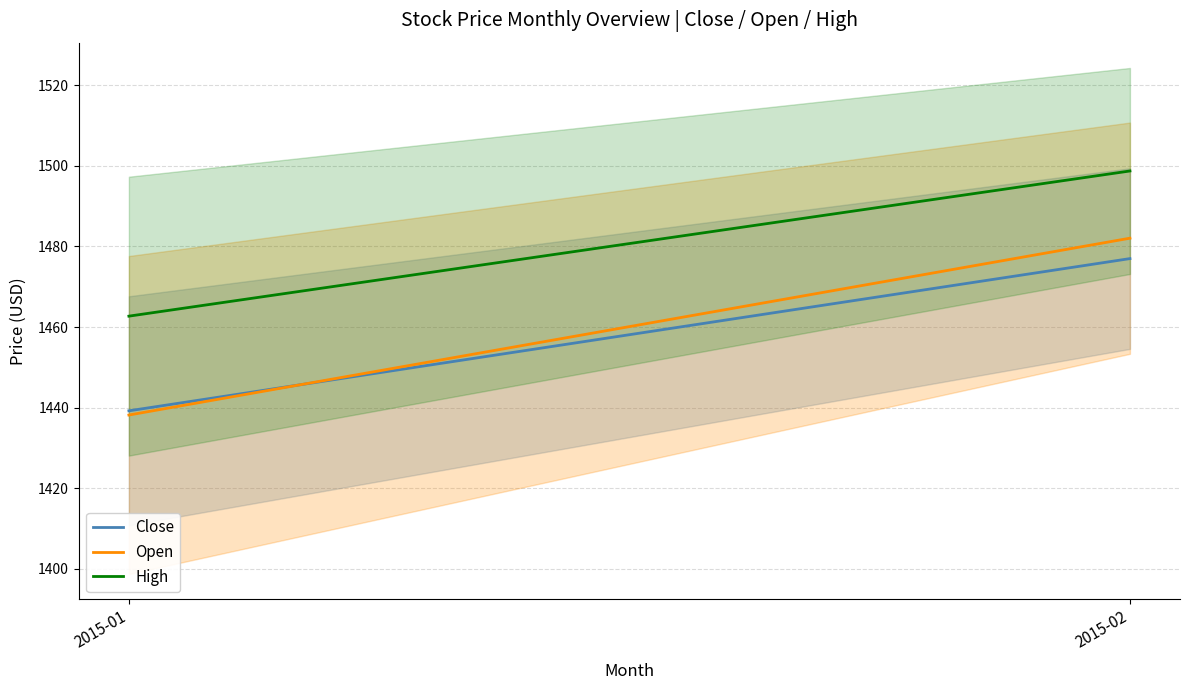

How many series are shown in this chart?

3